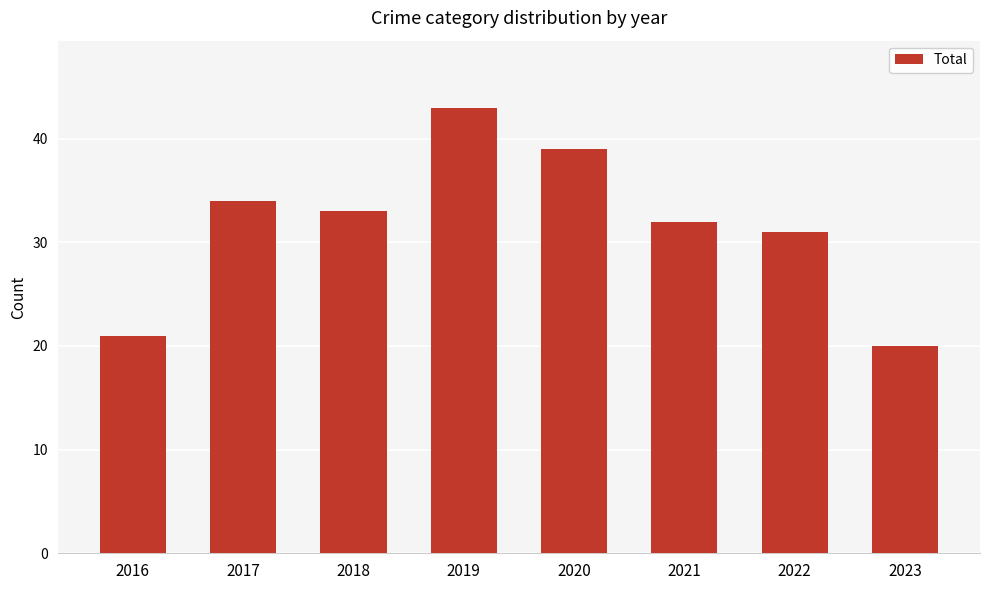

The value at 2020 is 57. True or false?

False